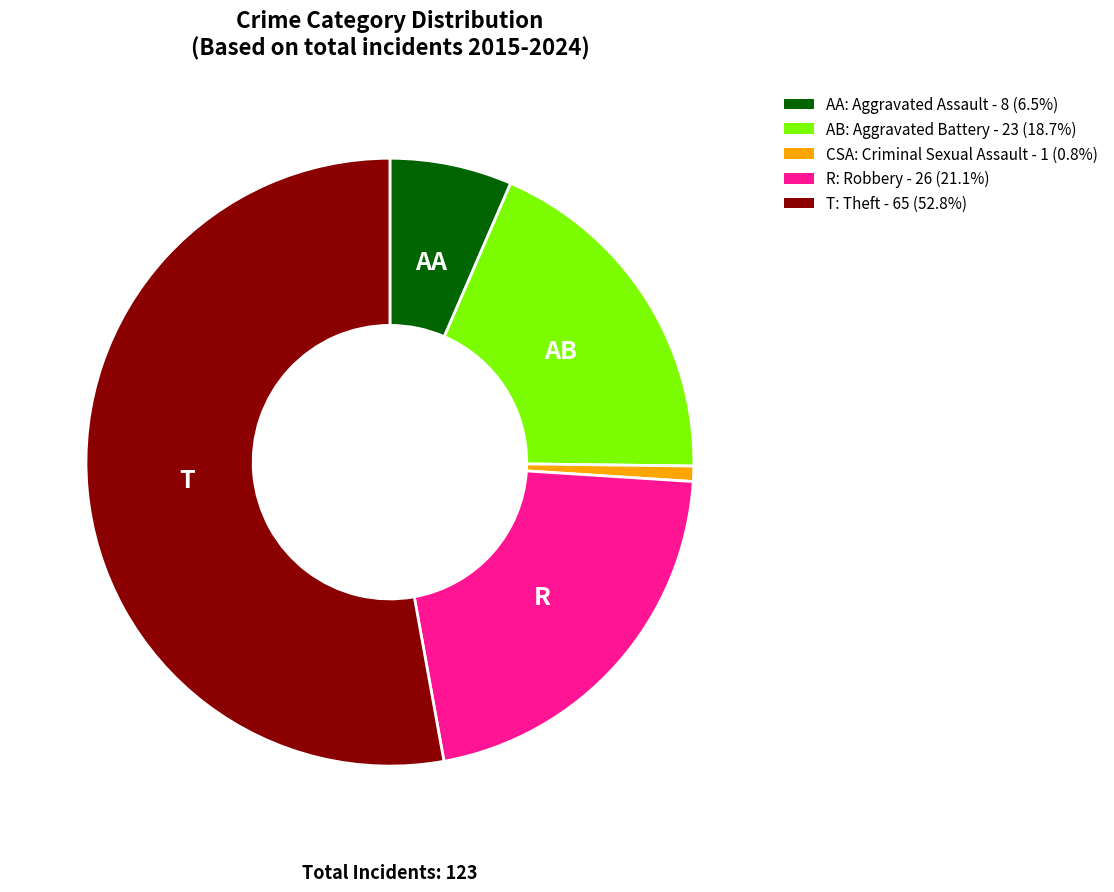

Rank the categories by value from highest to lowest.

Theft, Robbery, Aggravated Battery, Aggravated Assault, Criminal Sexual Assault